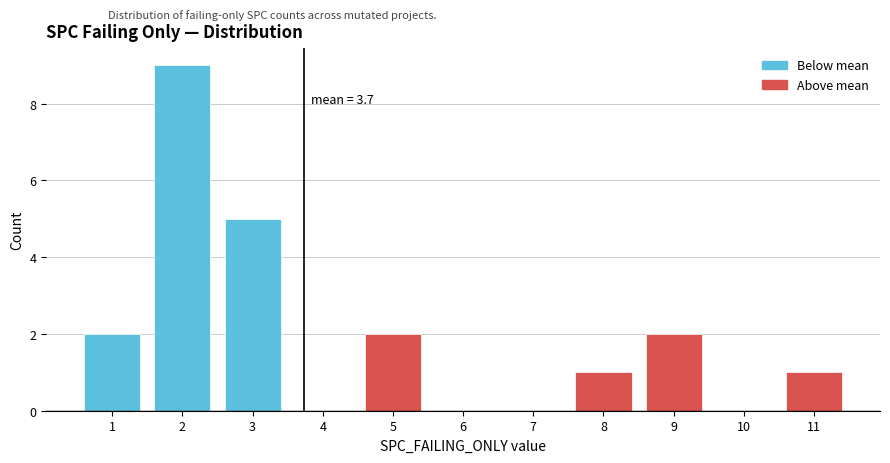

Over which range of the x-axis is the bar tallest?

1.5 to 2.5